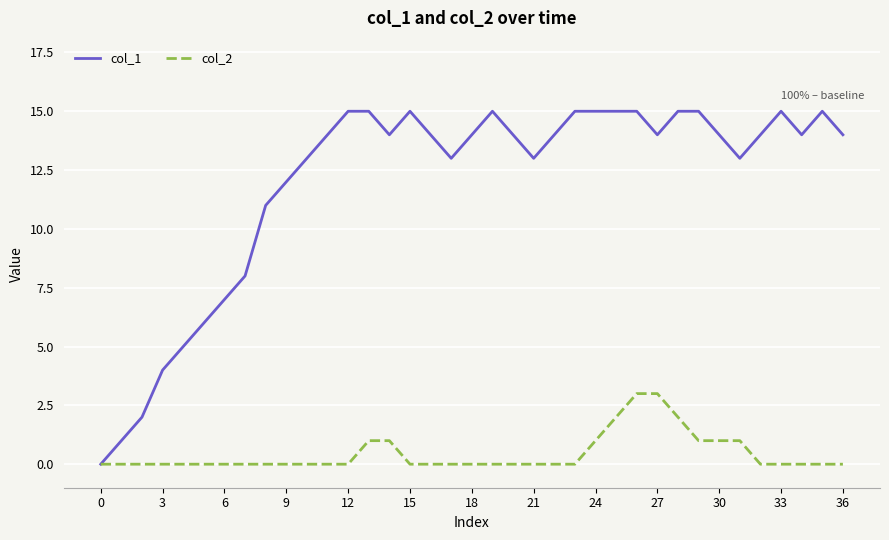

Does the chart have visible grid lines?

Yes